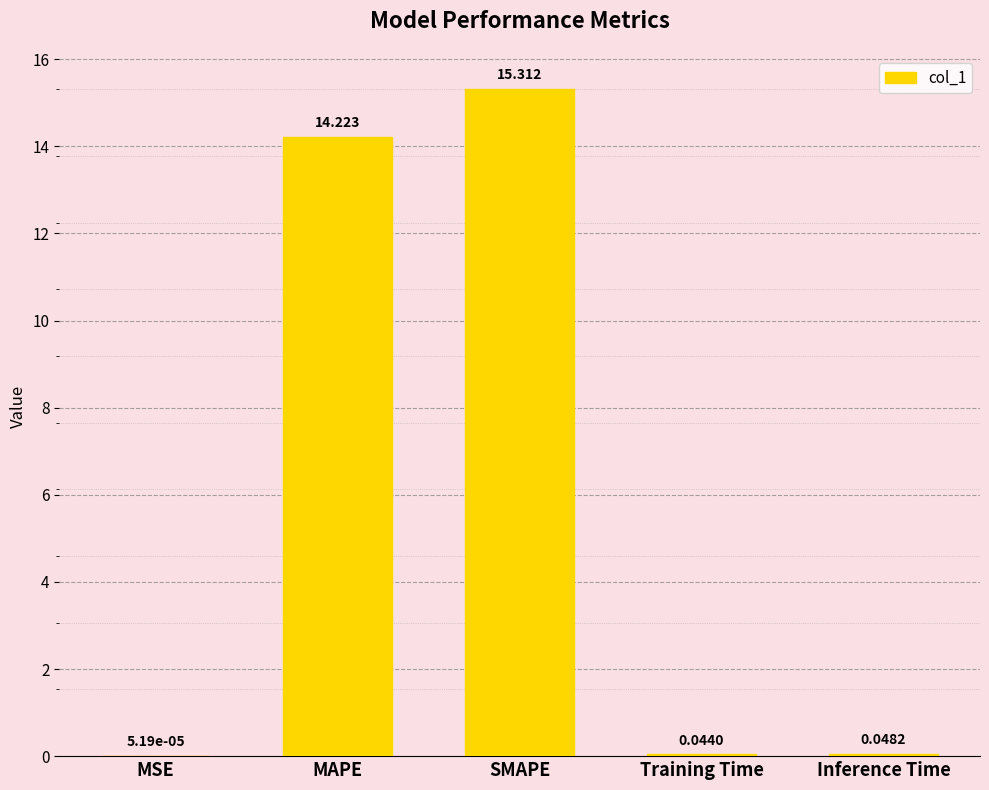

Between Inference Time and MSE, which is larger?

Inference Time